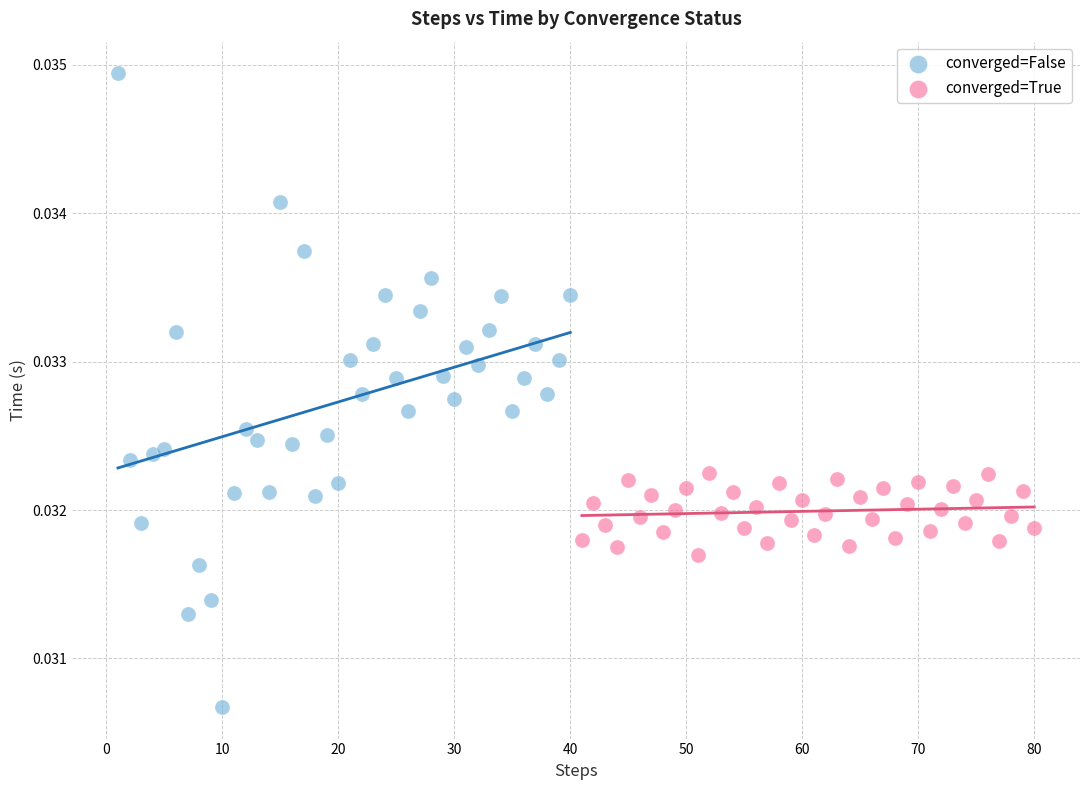

Which series contains the lowest Y value?

converged=False